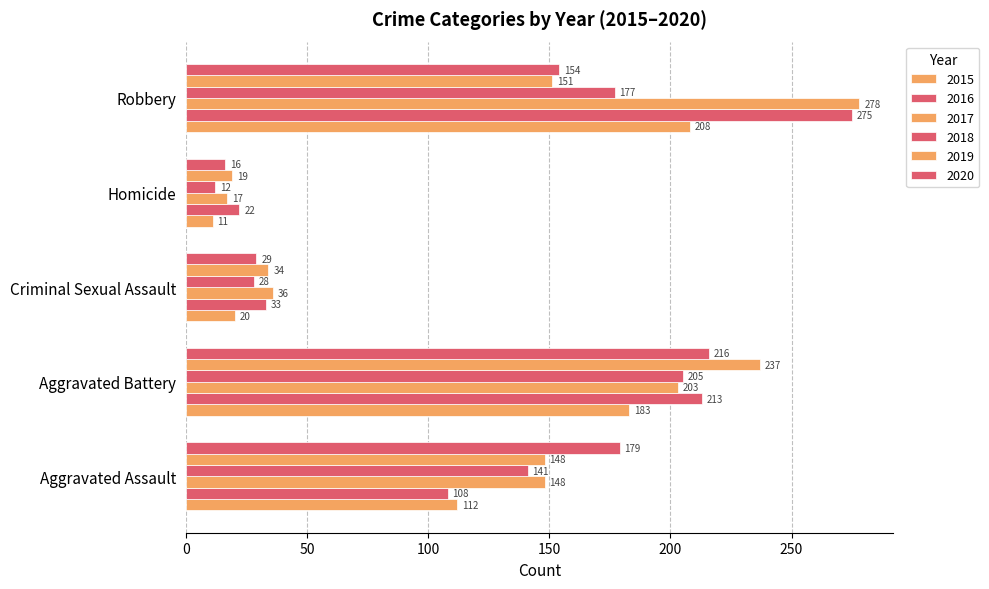

What is the highest value of the 2016 series?

275